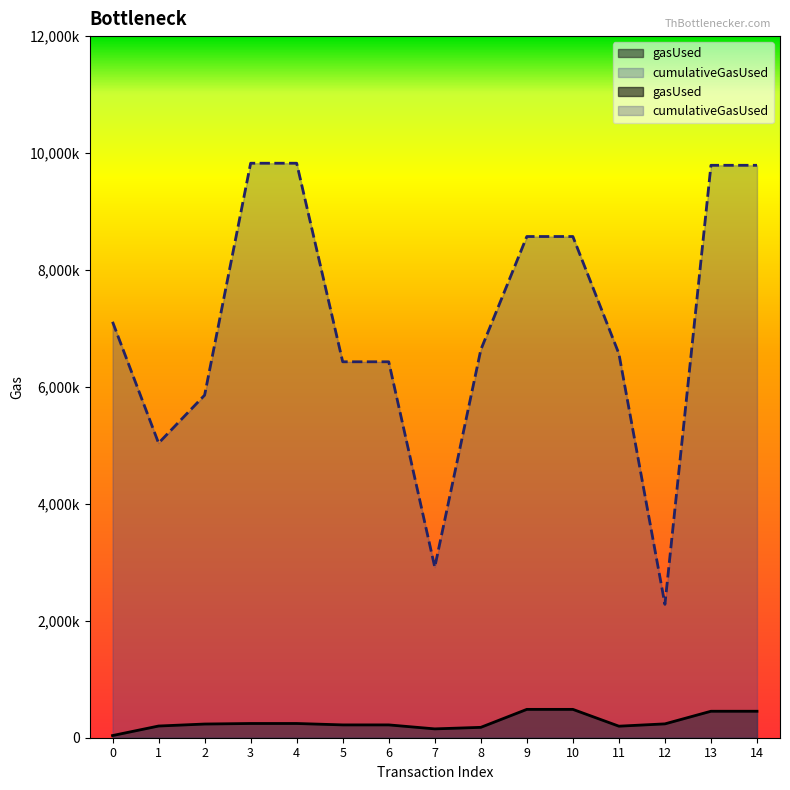

Which series has the largest total across all categories?

cumulativeGasUsed